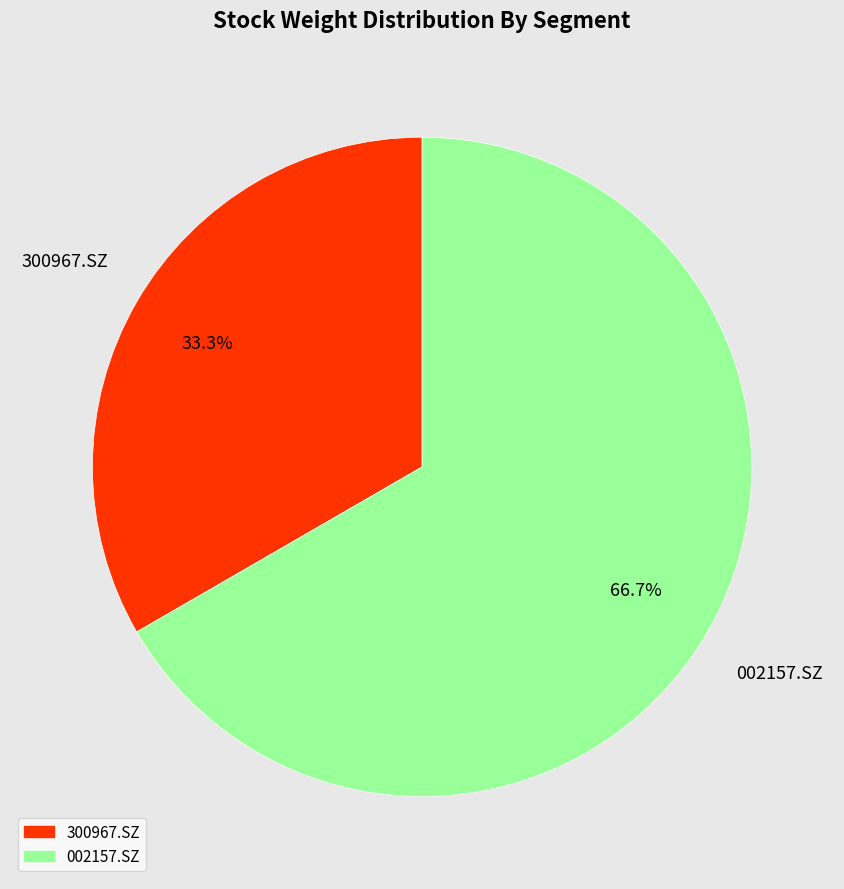

To the nearest percent, what is the difference between the 300967.SZ and 002157.SZ slice percentages?

33%